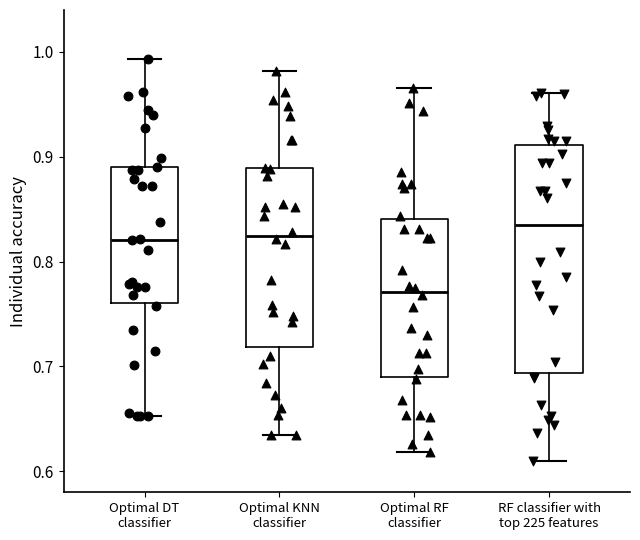

Where is the lower edge of the box for Optimal KNN classifier on the y-axis? The values are not printed on the chart, so give them approximately, as read against the axis.

0.72